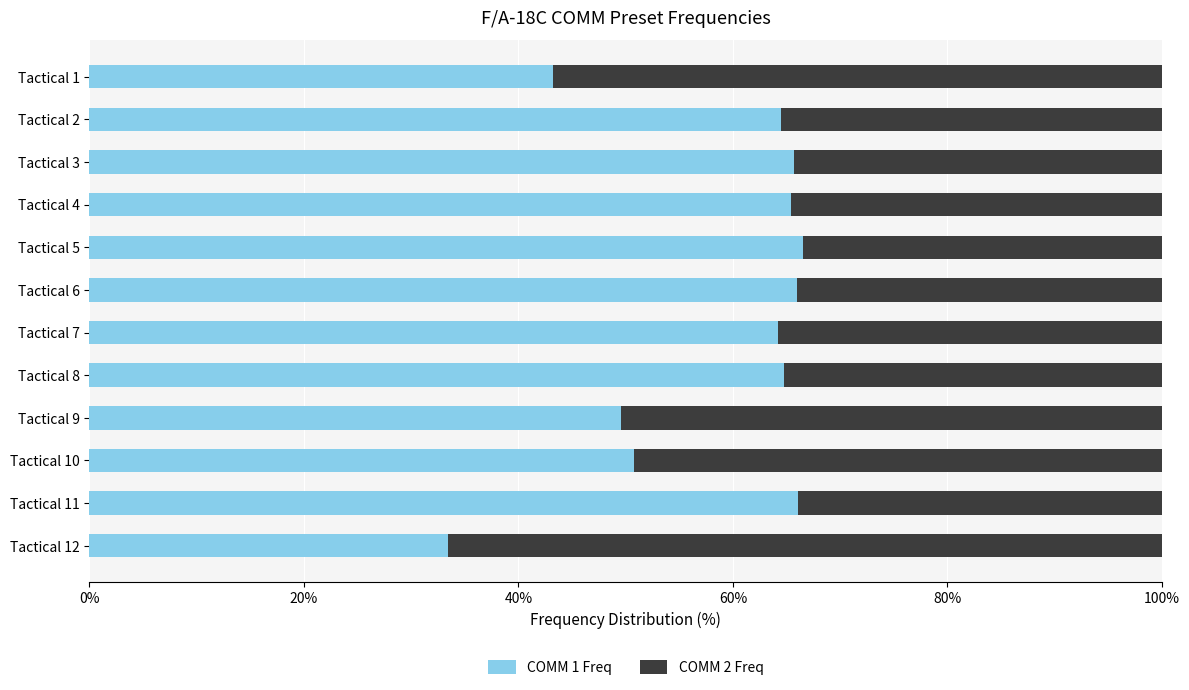

How many series are shown in this chart?

2